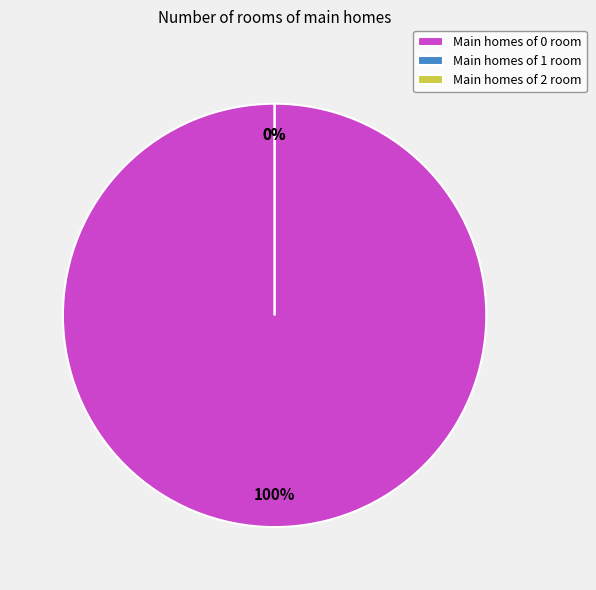

To the nearest percent, what is the difference between the largest and smallest slice percentages?

100%